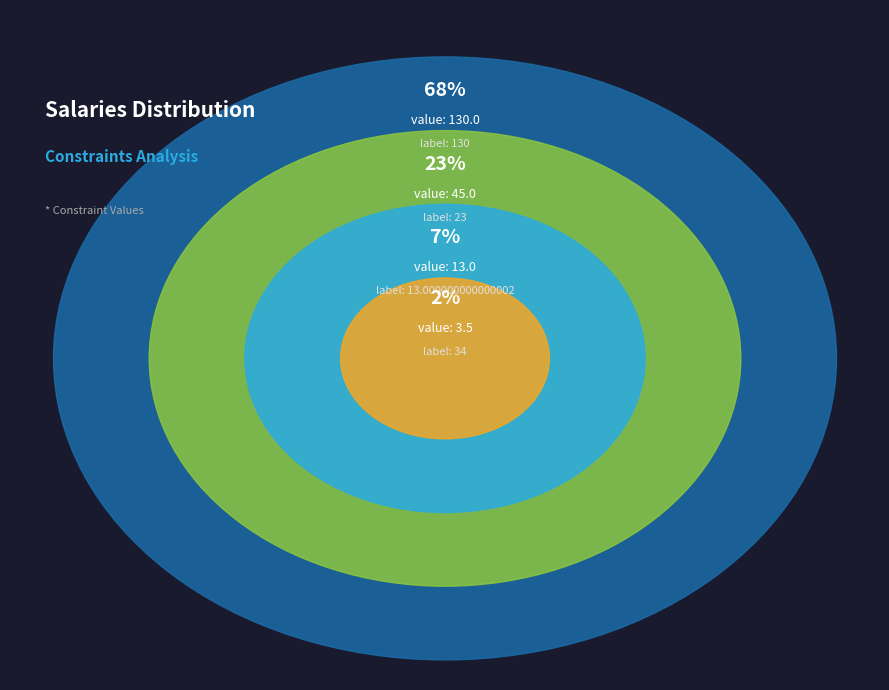

What portion of the pie excludes 130?

32.1%